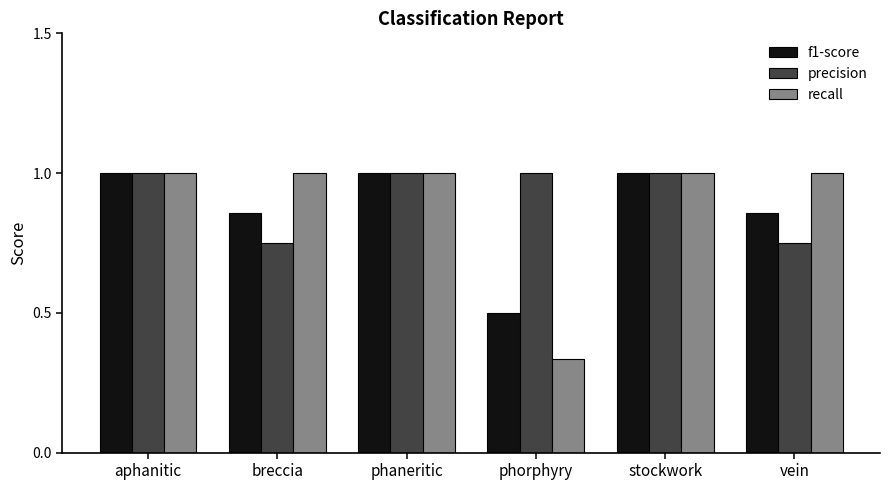

Which series changed the most between aphanitic and breccia?

precision